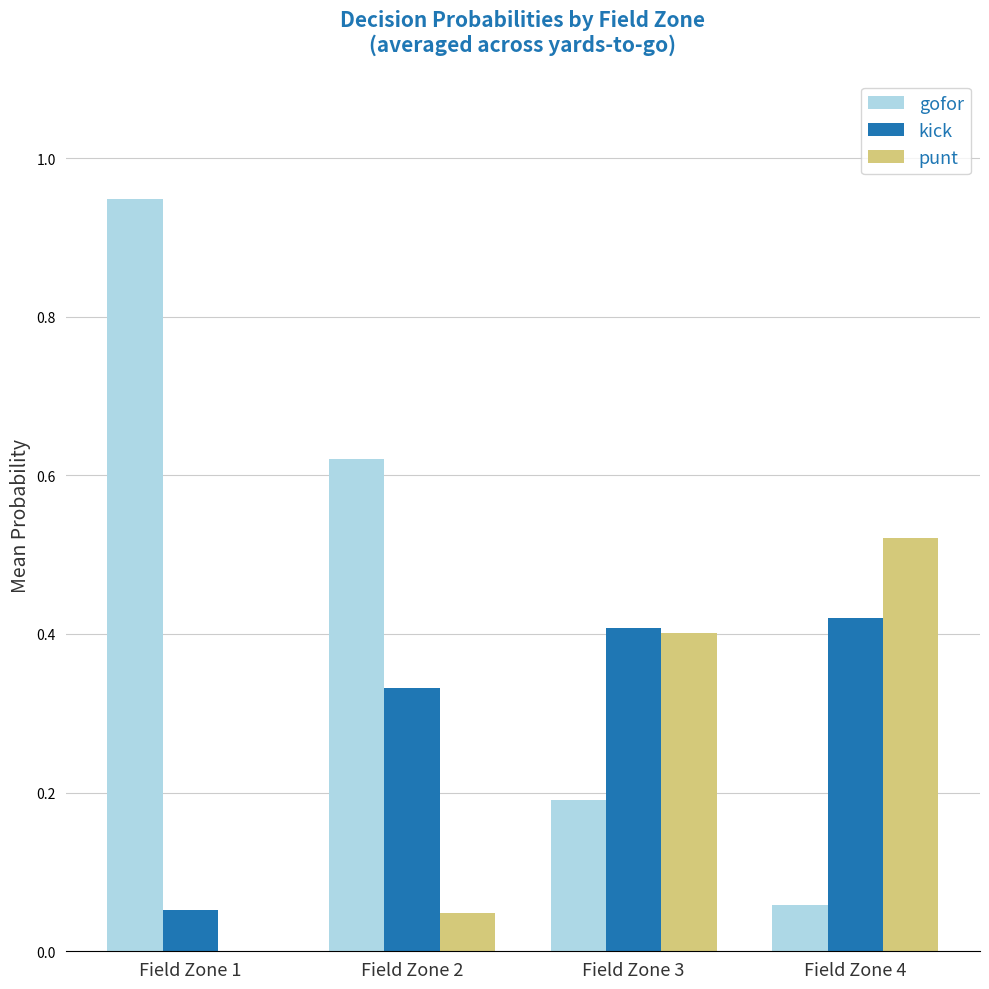

What is the sum of the gofor values at Field Zone 1 and Field Zone 2?

1.6